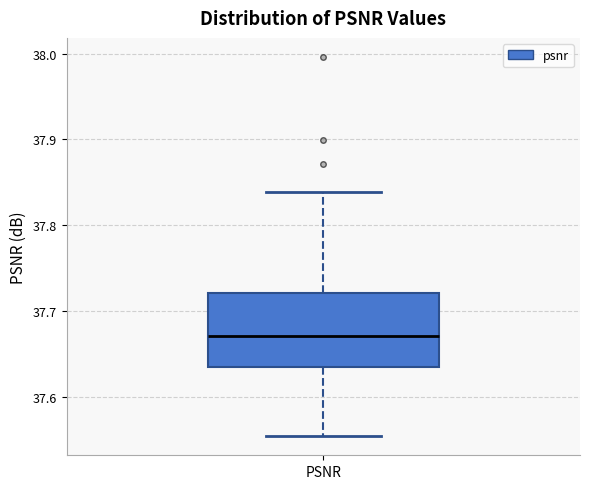

Read this box plot against the y-axis: the position of the median line, the range covered by the box, and the ends of both whiskers. The values are not printed on the chart, so give them approximately, as read against the axis.

median 37.67, box 37.63 to 37.72, whiskers 37.55 to 37.84